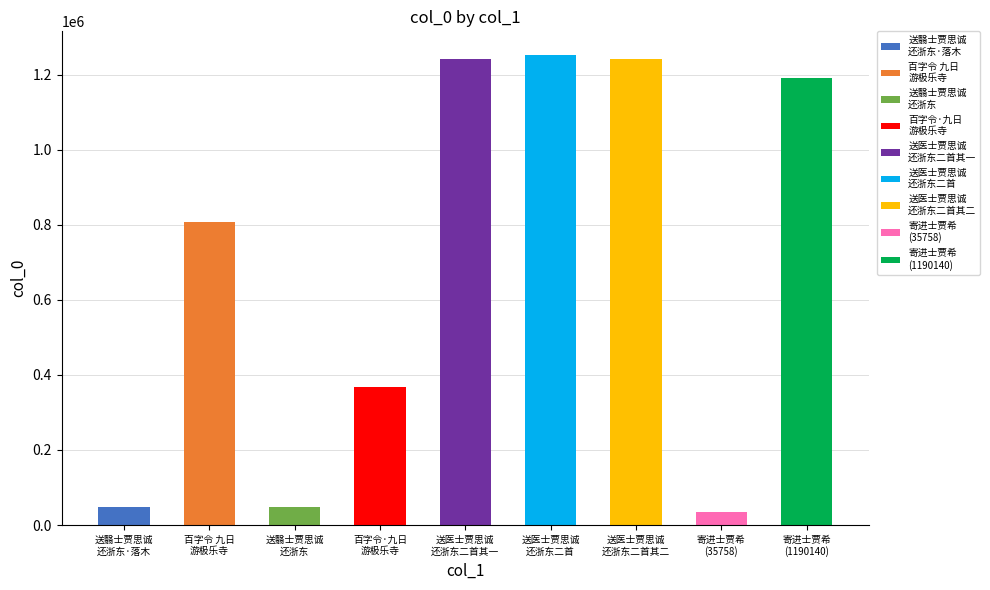

What is the smallest value displayed?

35758